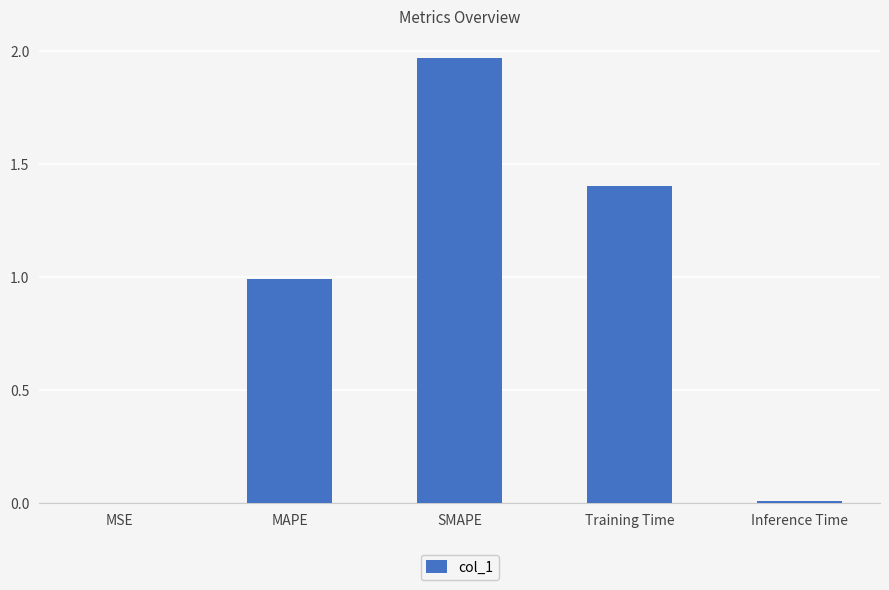

What is the average value?

0.9